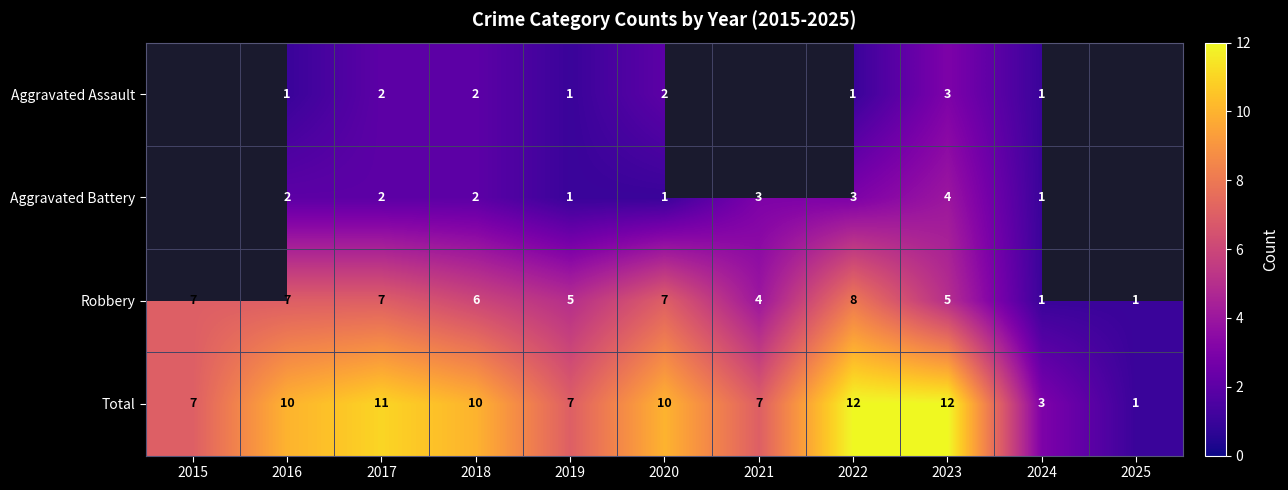

The Aggravated Assault series shows 2 at 2017. True or false?

True